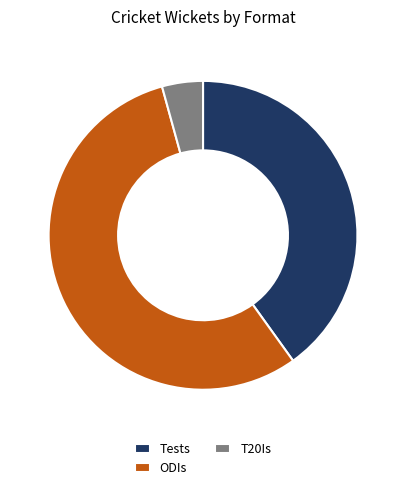

Rank the categories by value from highest to lowest.

ODIs, Tests, T20Is